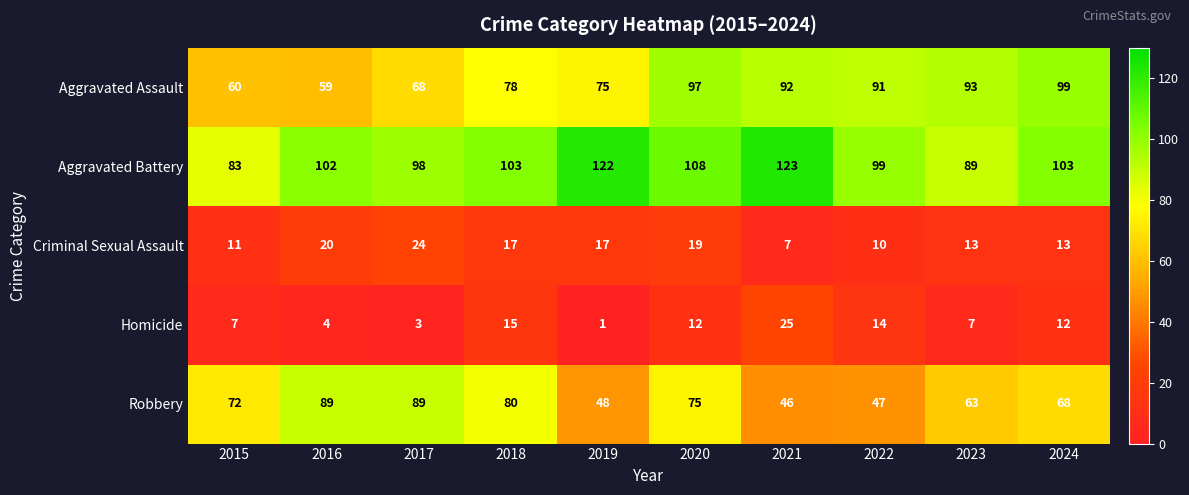

How many categories are shown in the chart?

10